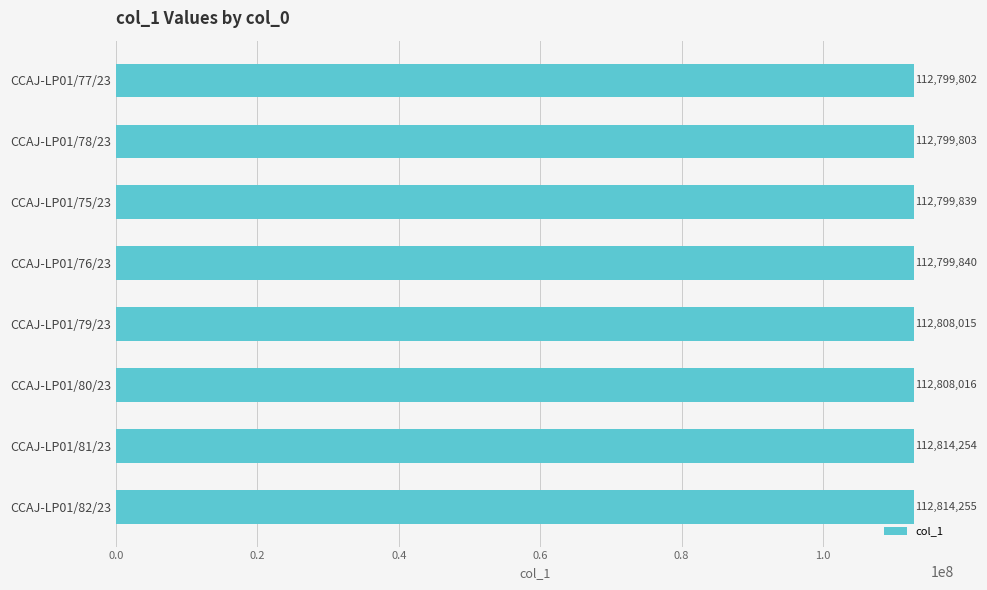

The chart shows a value of 112799839 at CCAJ-LP01/75/23. True or false?

True